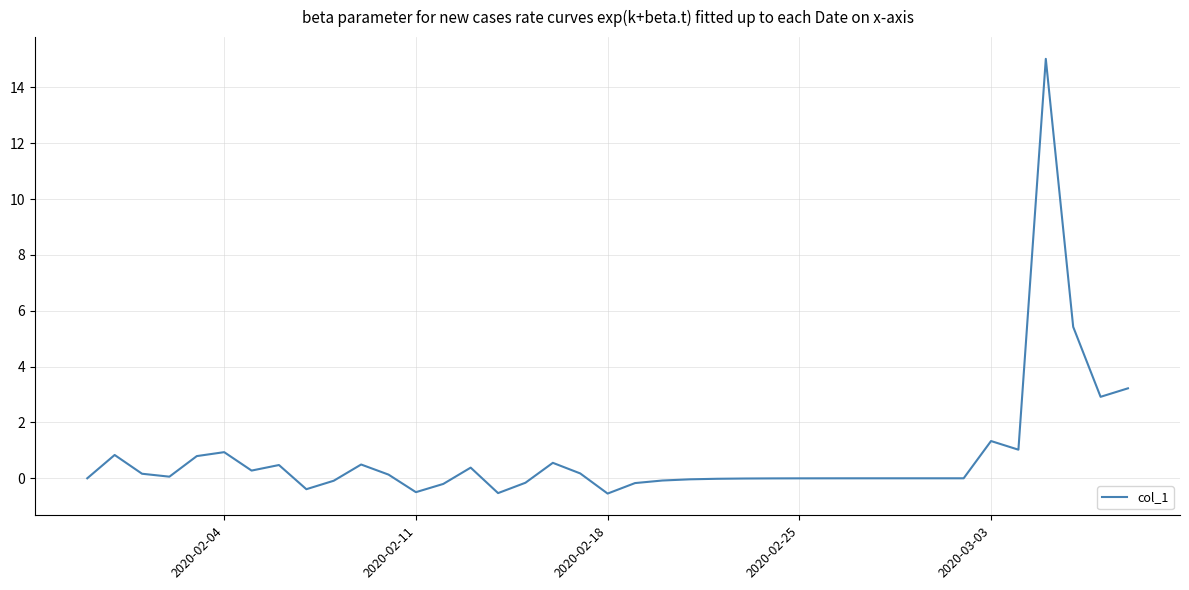

What is the smallest value displayed?

-0.5